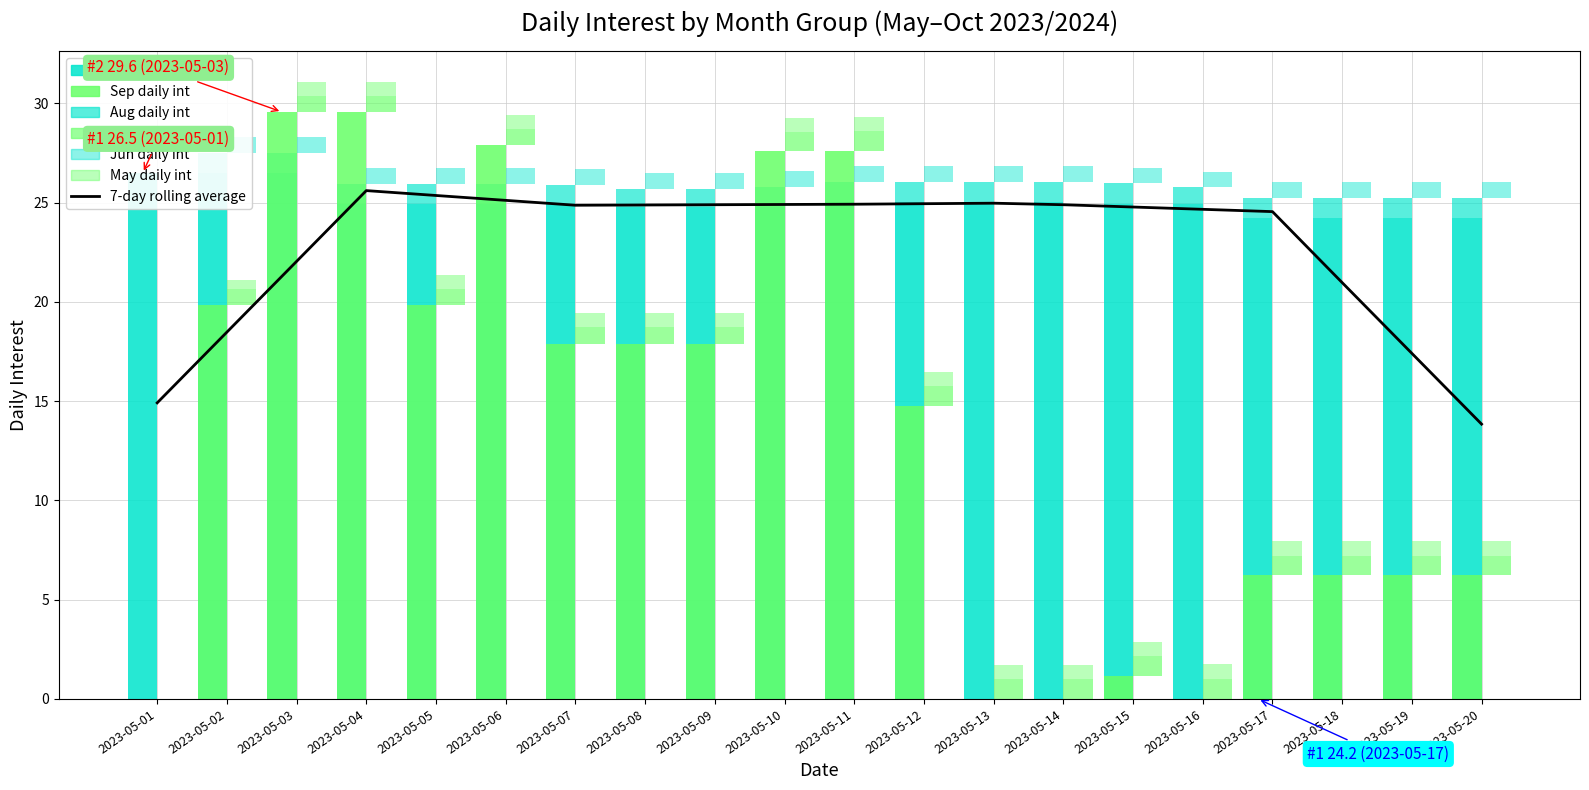

At 2023-05-17, list the series in order from smallest to largest.

May daily int, Jun daily int, Jul daily int, Aug daily int, Sep daily int, Oct daily int